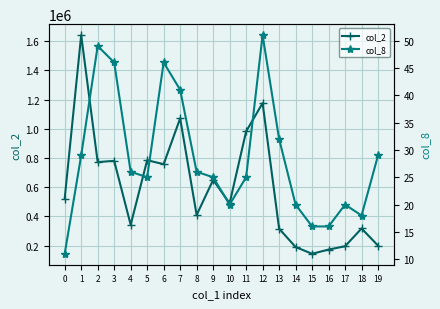

True or false: col_2 has more than 0 points higher than both neighbors.

True